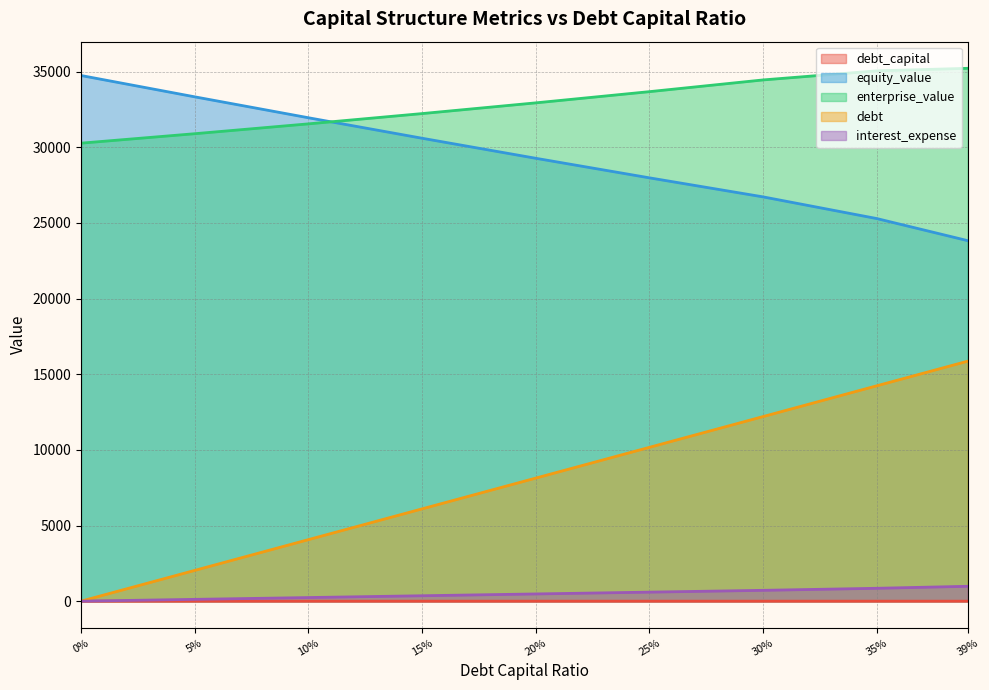

Rank the series by their maximum value, from lowest to highest.

debt_capital, interest_expense, debt, equity_value, enterprise_value